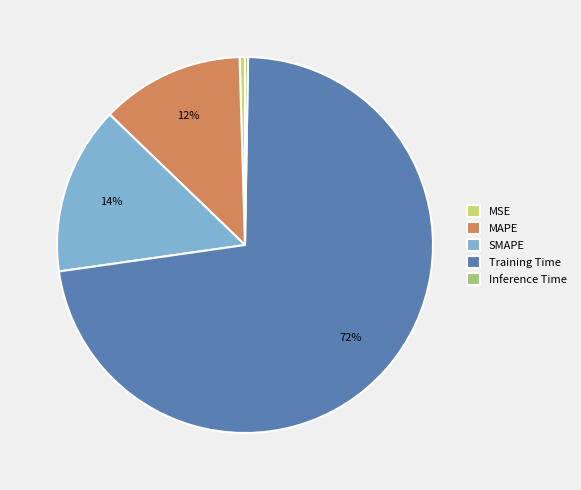

Is it true that MAPE is 22% of the pie?

False